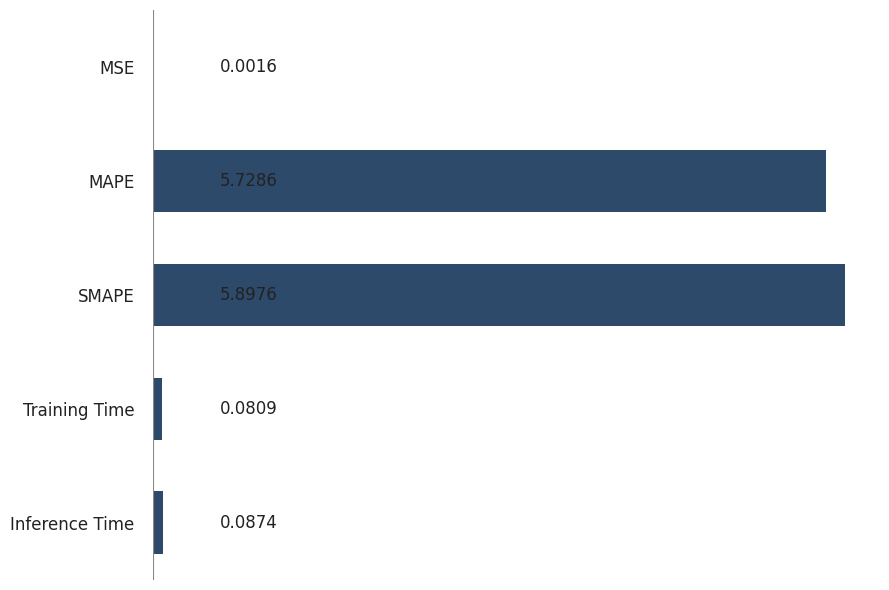

Does the chart contain stacked bars?

No